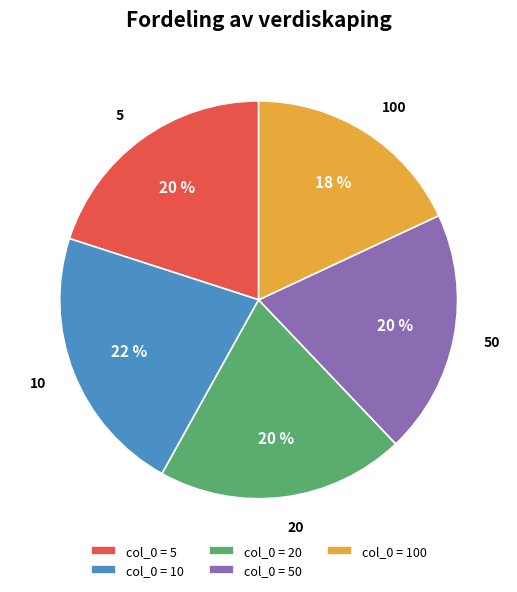

The 50 slice represents 34% of the pie. True or false?

False